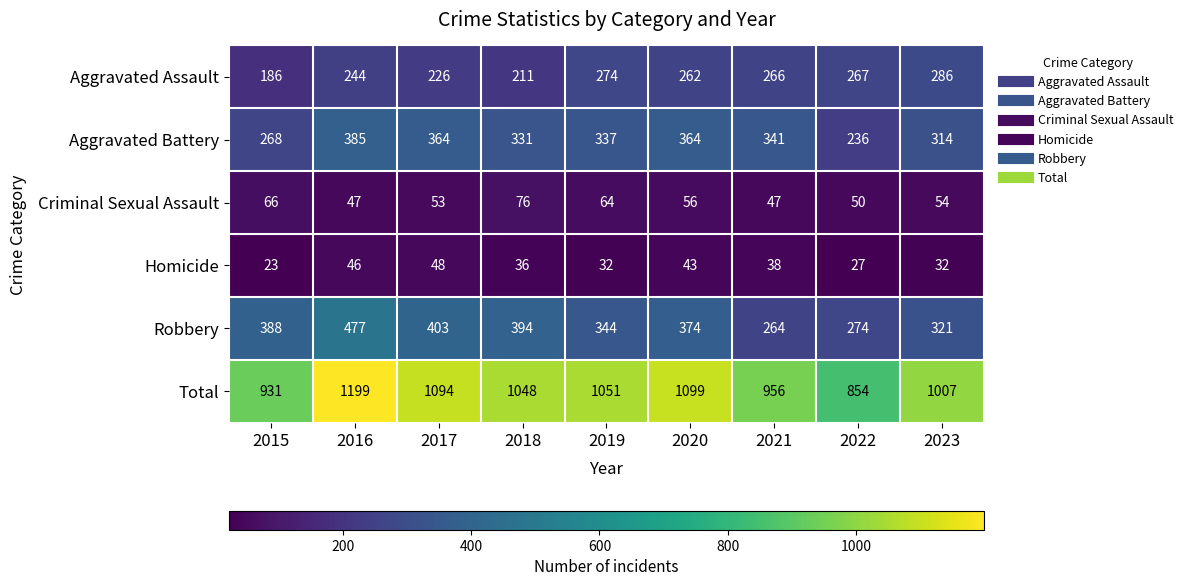

Between 2015 and 2017, which series saw the biggest shift?

Total